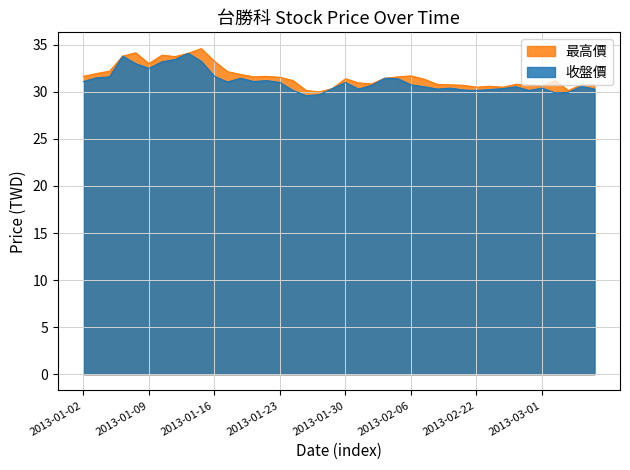

How many values in the 最高價 series exceed 31?

23